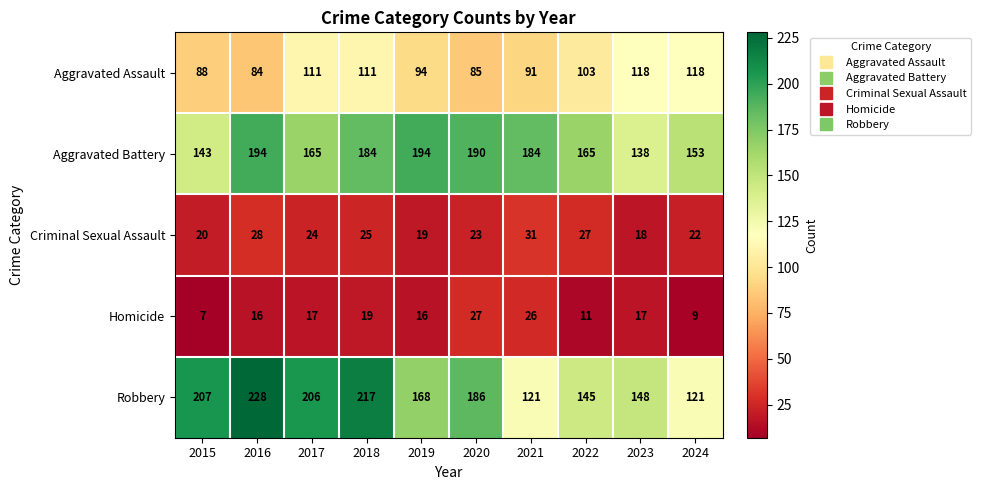

What is the total value across all series at 2016?

550